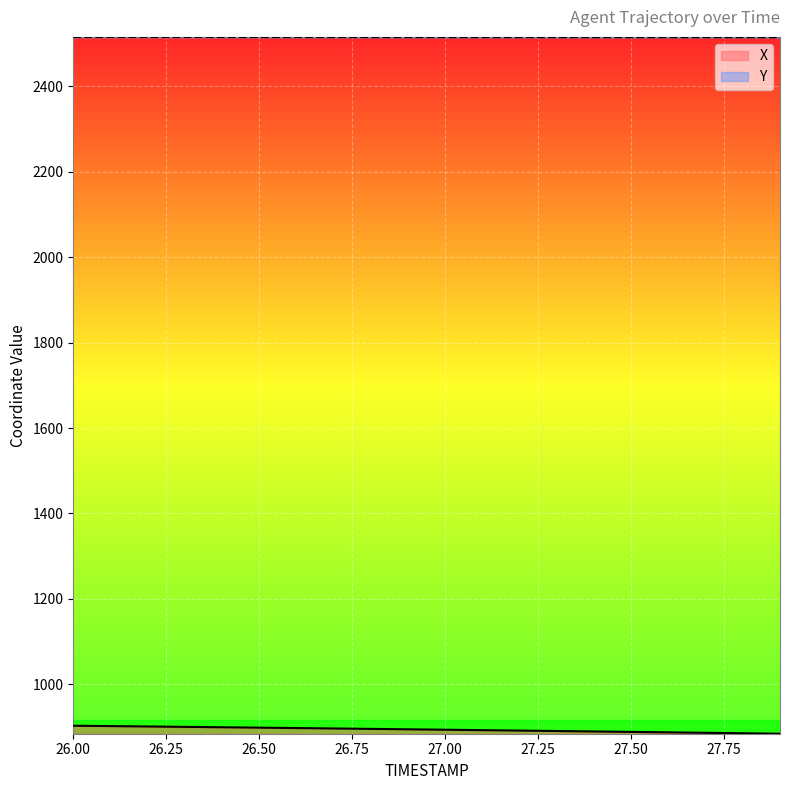

How many lines are shown in the chart?

2